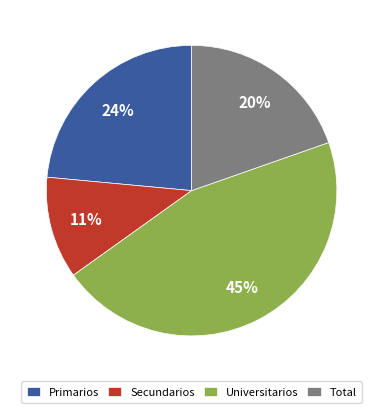

Do Total and Secundarios together represent more than half of the pie?

No